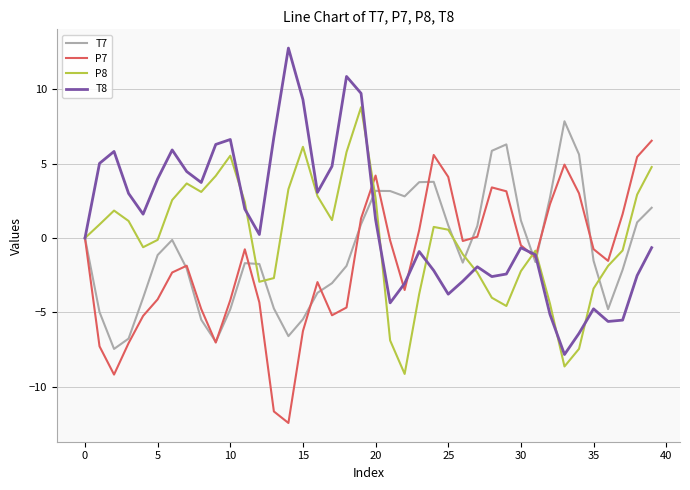

What is the minimum value shown in the chart?

-12.4